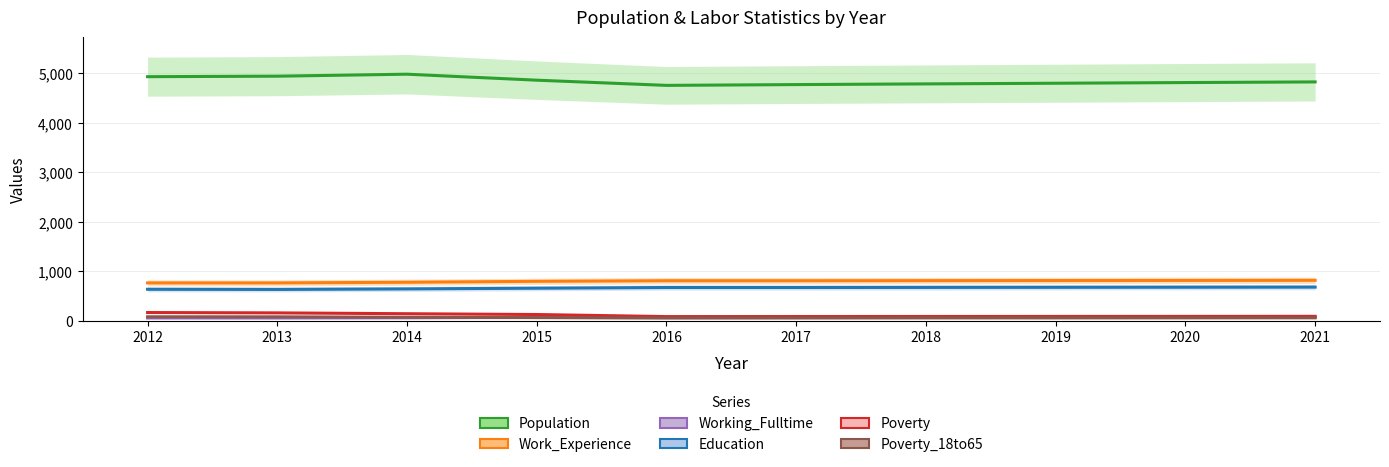

Which series has the largest range (max minus min)?

Population